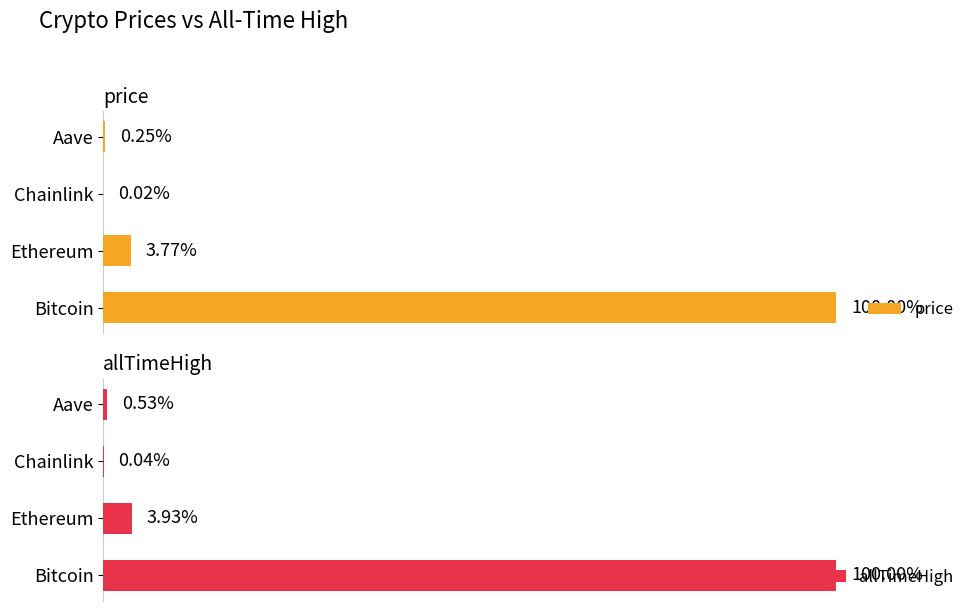

What is the sum of all allTimeHigh values?

129720.6